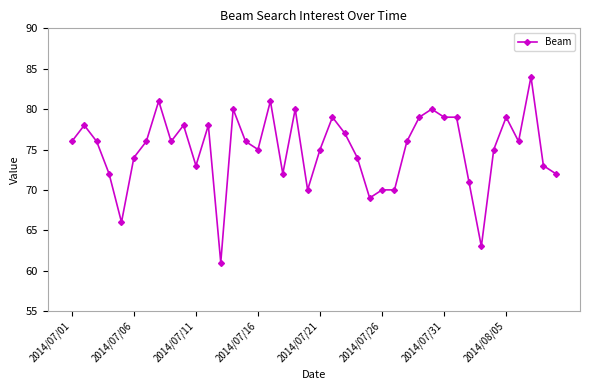

What is the smallest value displayed?

61